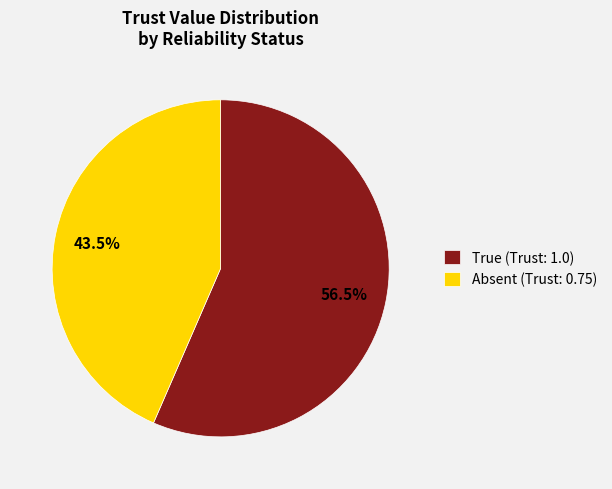

Between Absent (Trust: 0.75) and True (Trust: 1.0), which is larger?

True (Trust: 1.0)